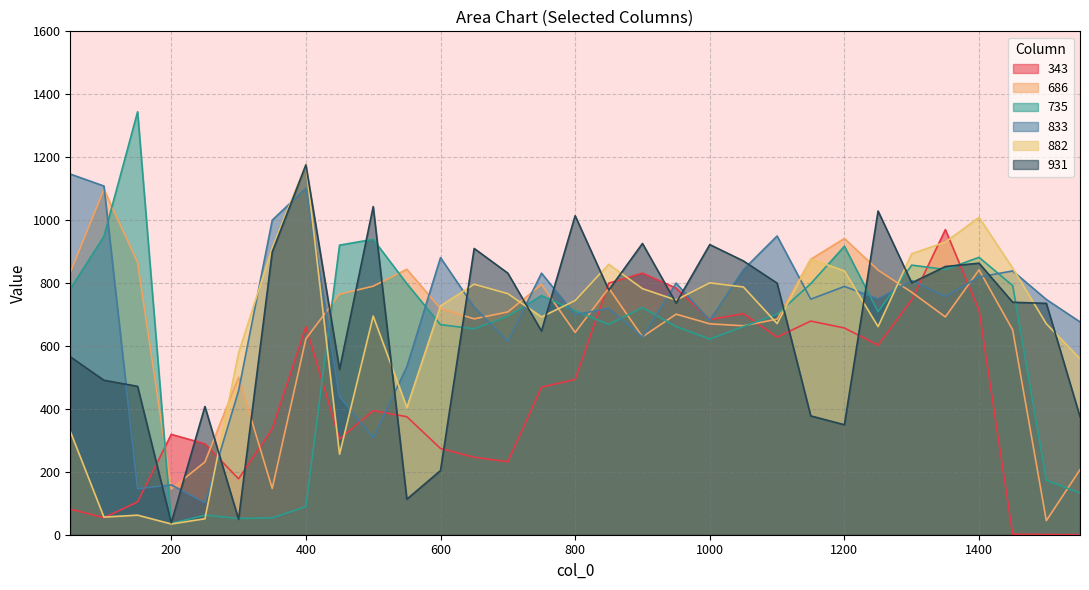

The 735 series shows 355.7 at 50. True or false?

False